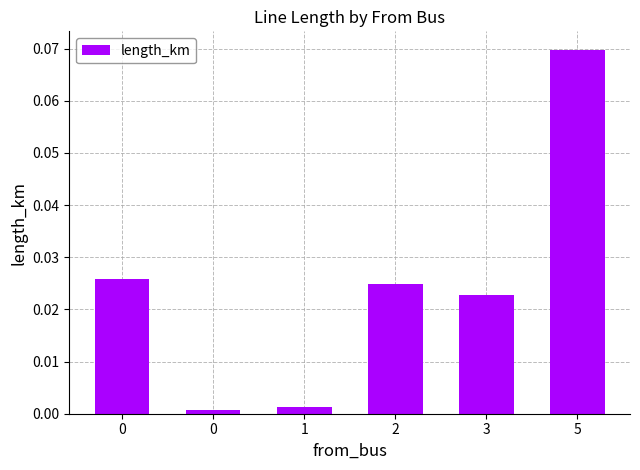

Count the number of data series in this chart.

1